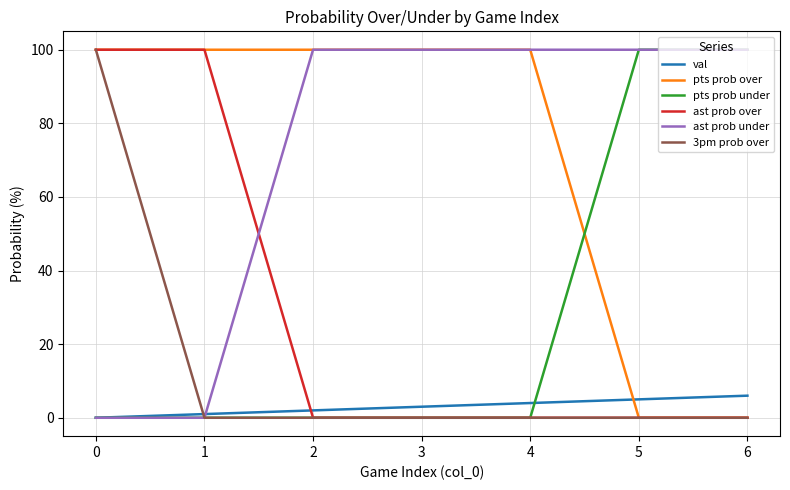

True or false: ast prob under has a value of 0 at 0.

True